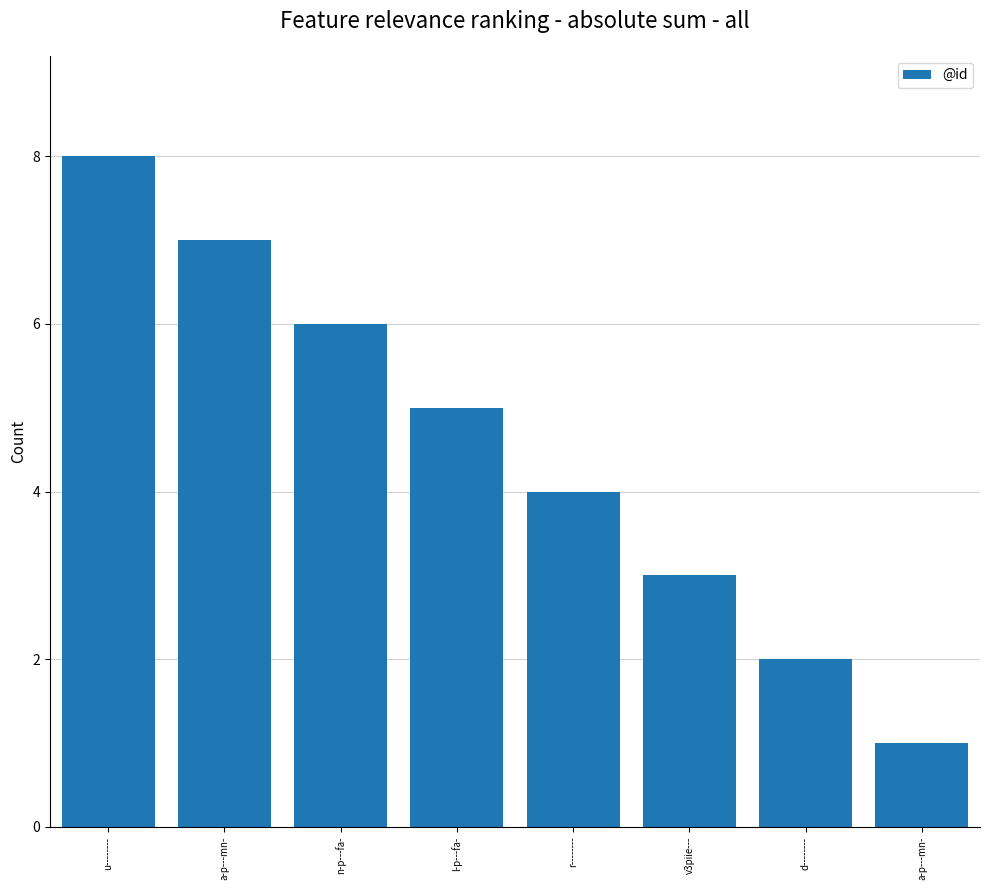

Is it true that the value at a-p---mn- is 1?

True